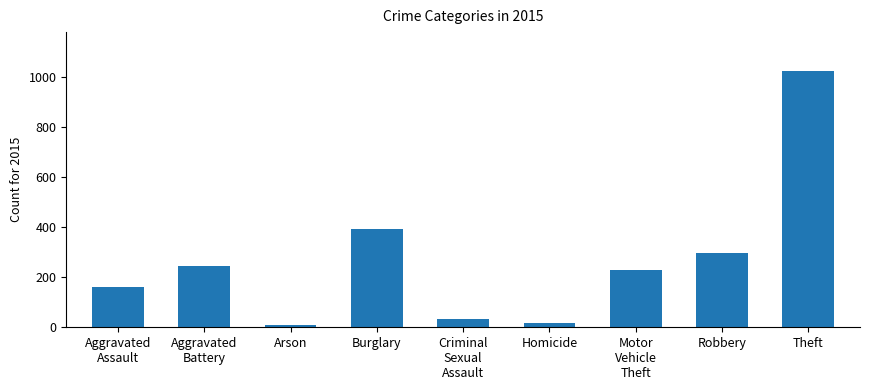

Which has a higher value, Burglary or Theft?

Theft